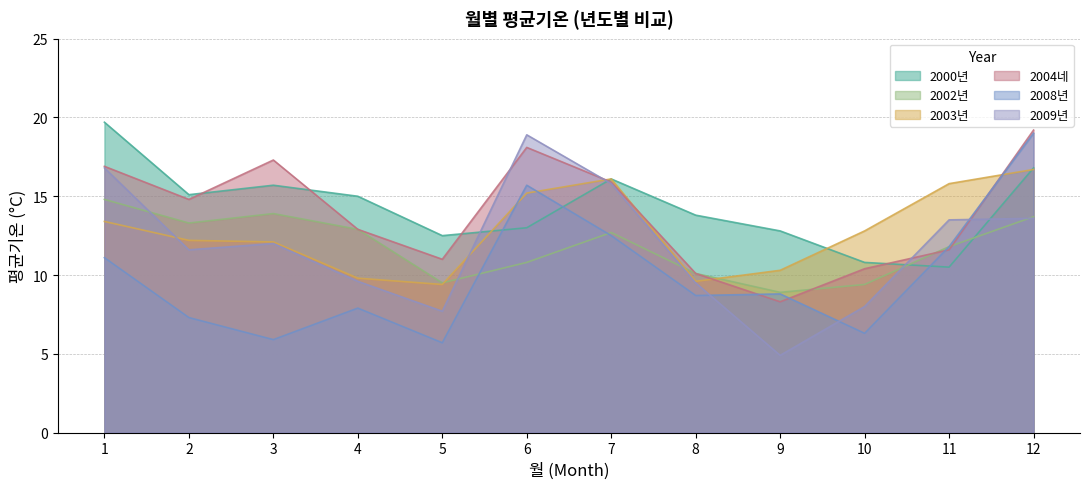

What is the sum of all 2003년 values?

153.4